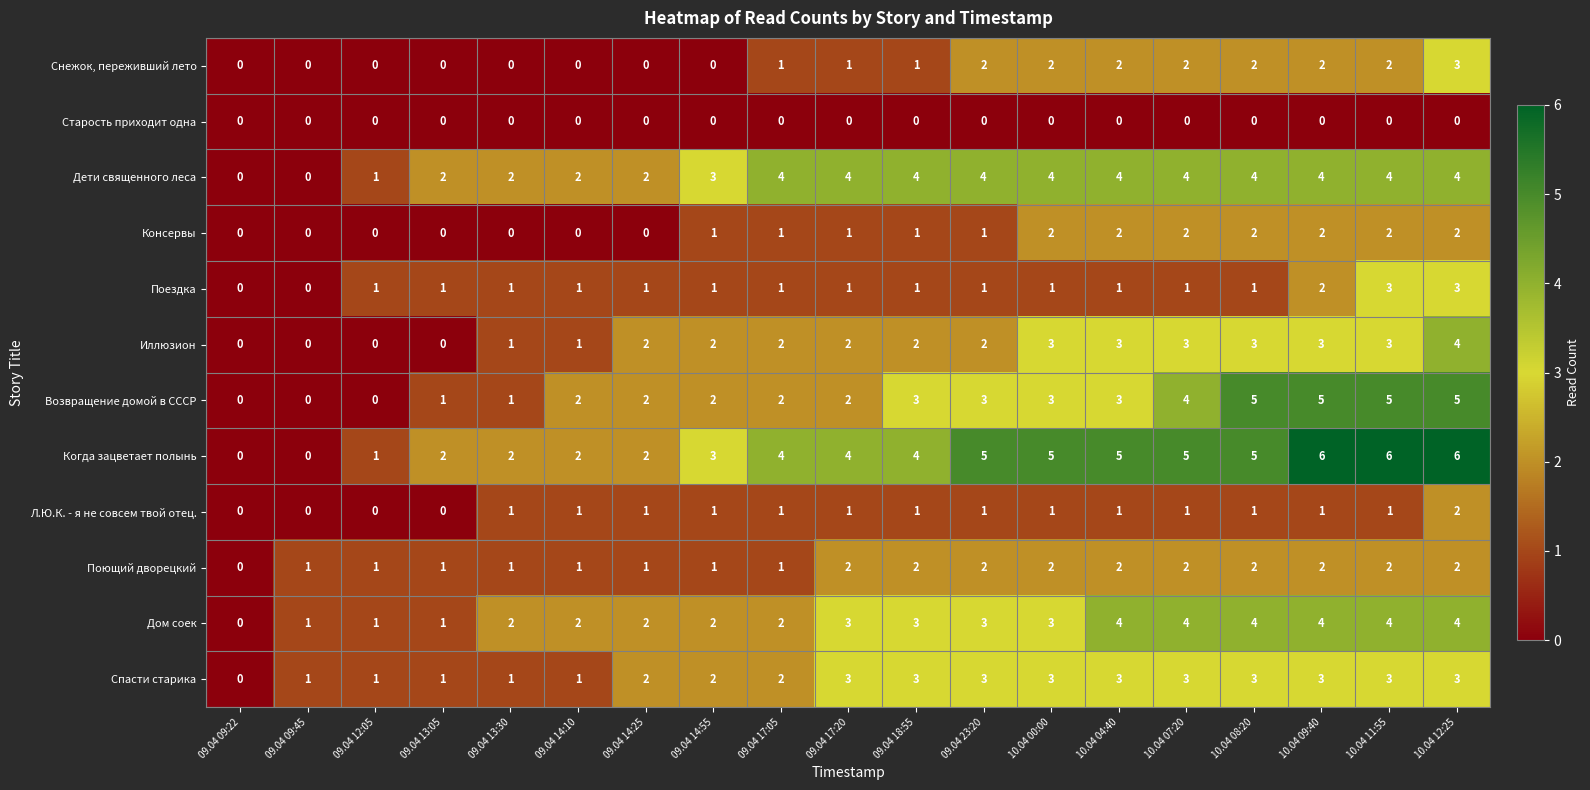

What is the difference between the maximum and minimum values in the Дети священного леса series?

4